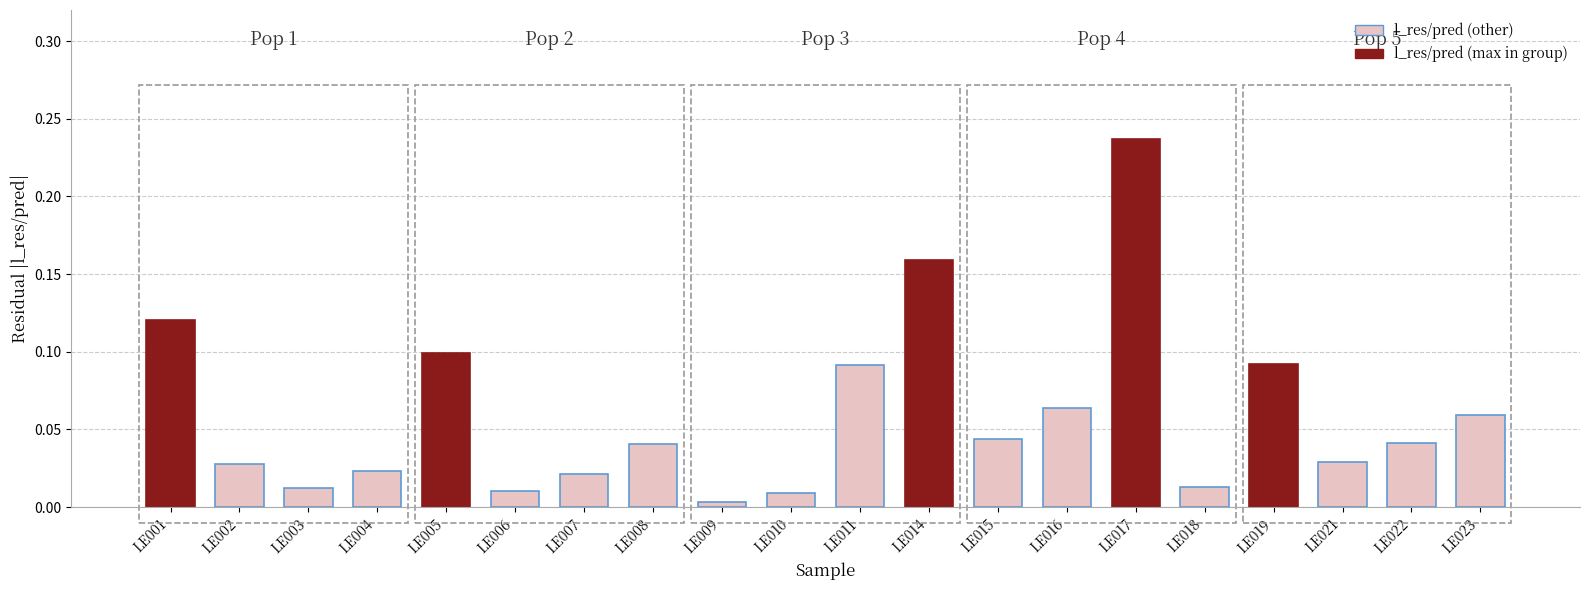

How many bars are there in total?

20